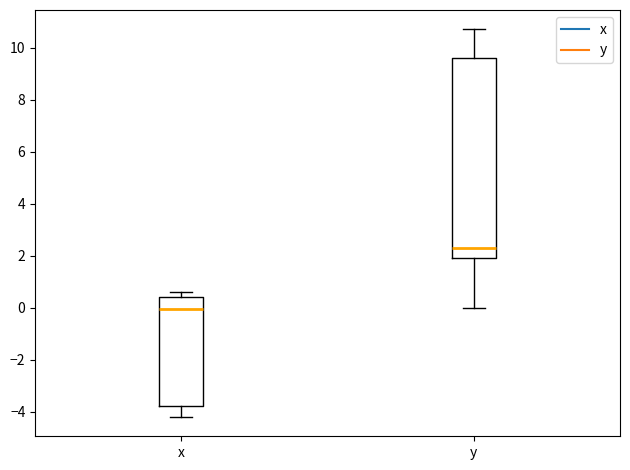

Where is the upper edge of the box for y on the y-axis? The values are not printed on the chart, so give them approximately, as read against the axis.

9.6